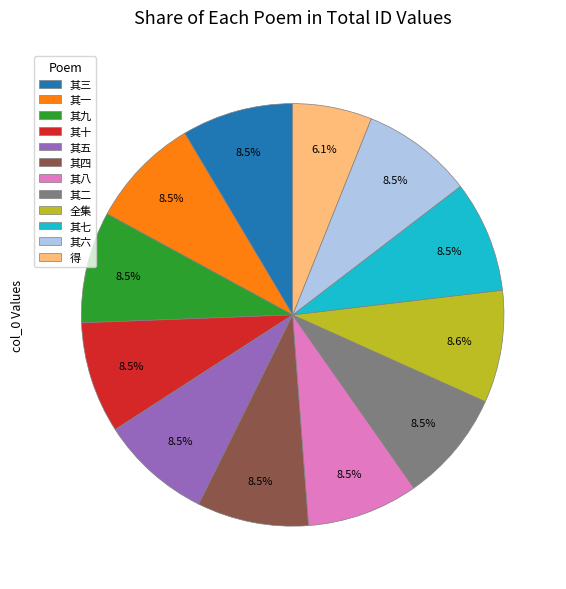

Is 其七 the majority of the pie?

No